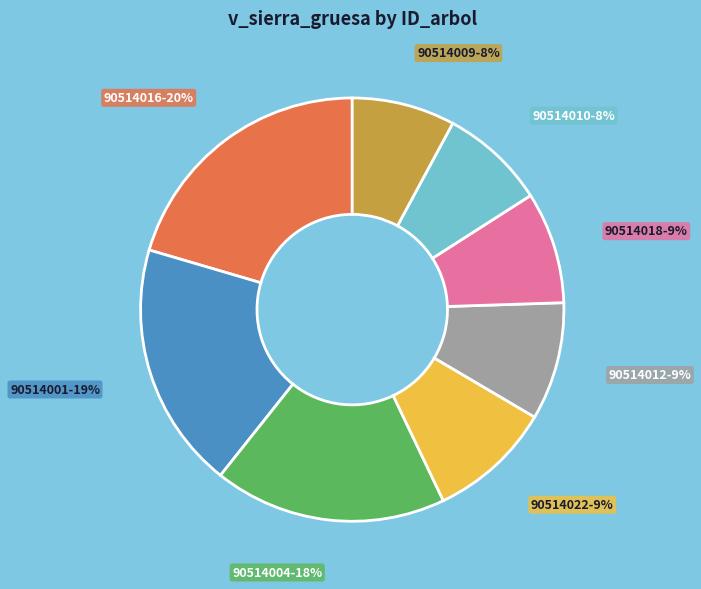

Do 90514022 and 90514012 together represent more than half of the pie?

No